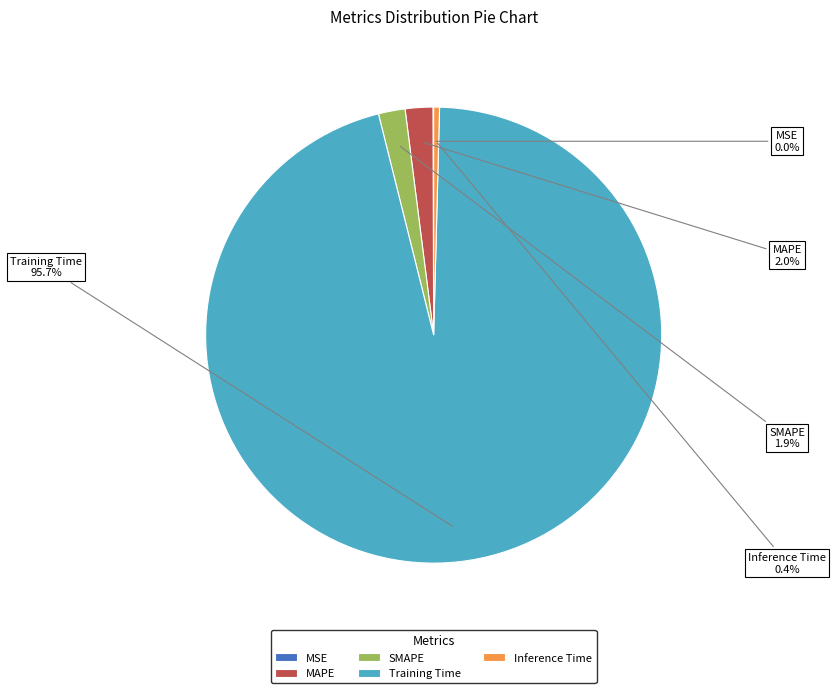

Combined, do MAPE and SMAPE account for over 50%?

No